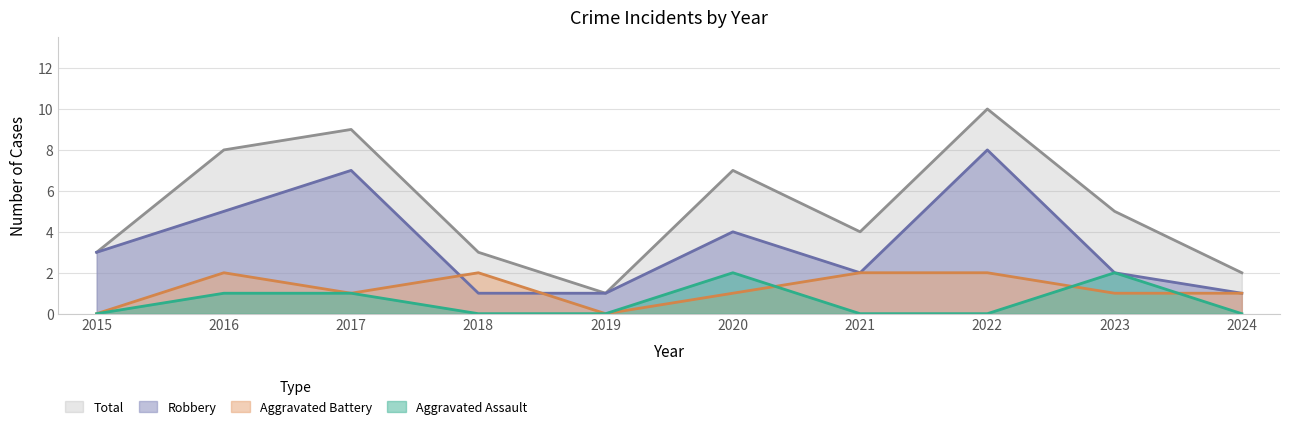

Which series has the largest range (max minus min)?

Total